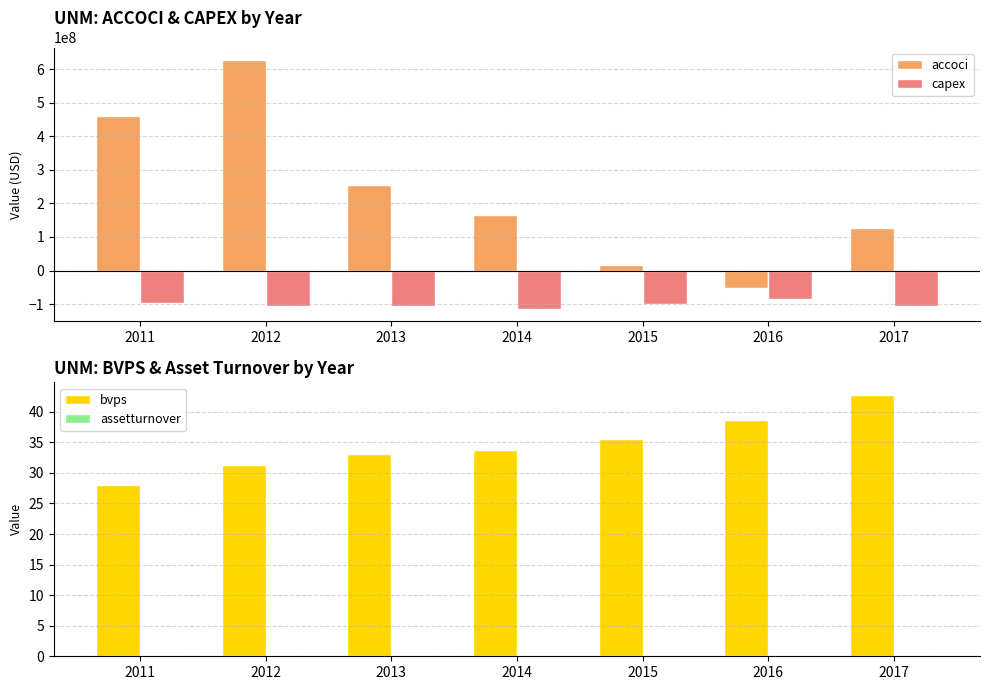

Read the assetturnover value at 2015.

0.2